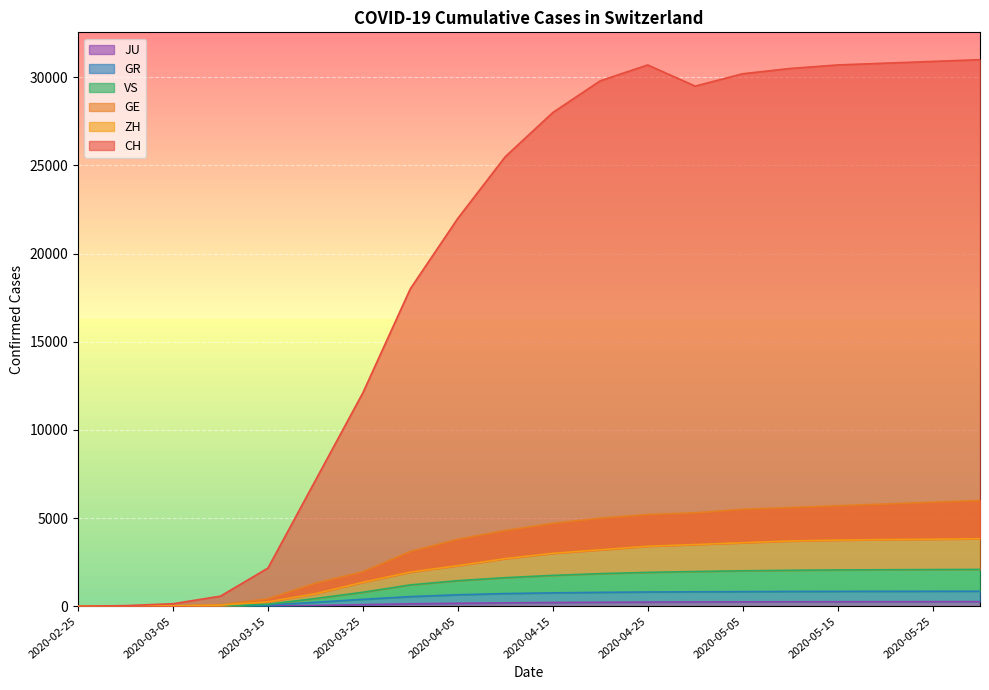

Which series has the widest spread of values?

CH